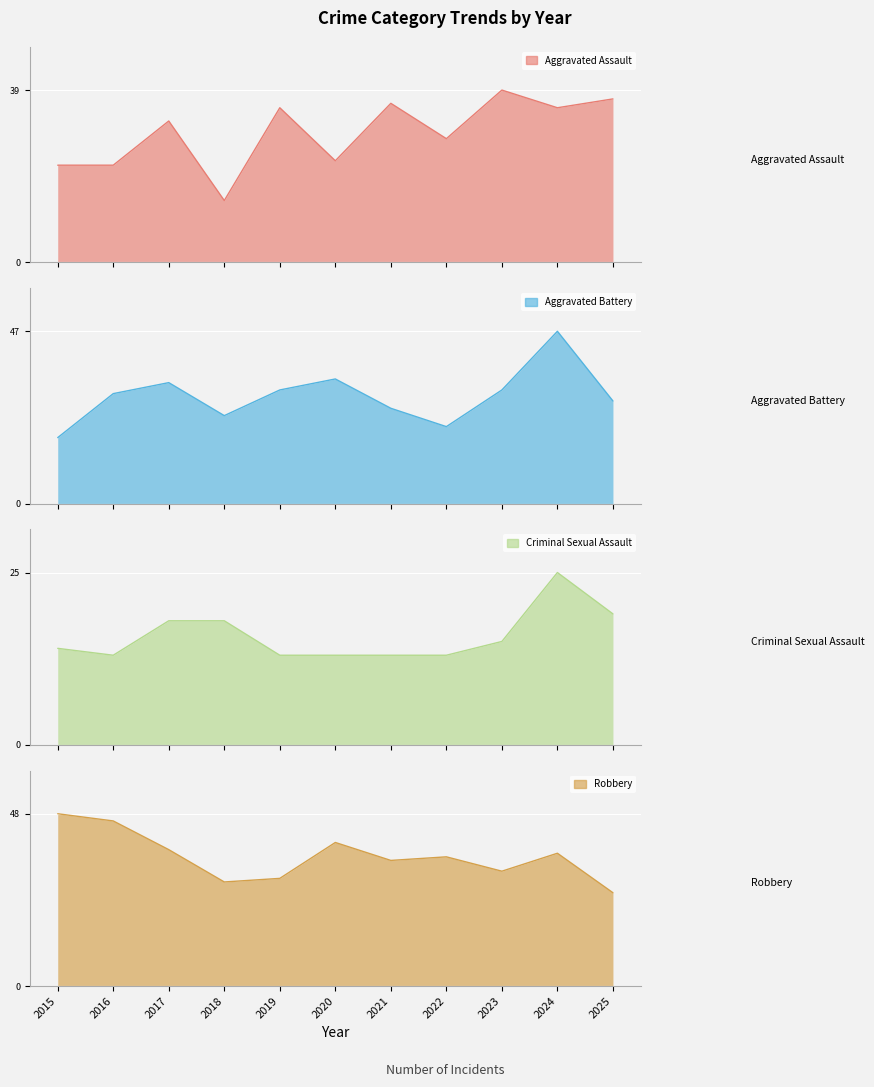

Between 2020 and 2024, which is larger?

2024